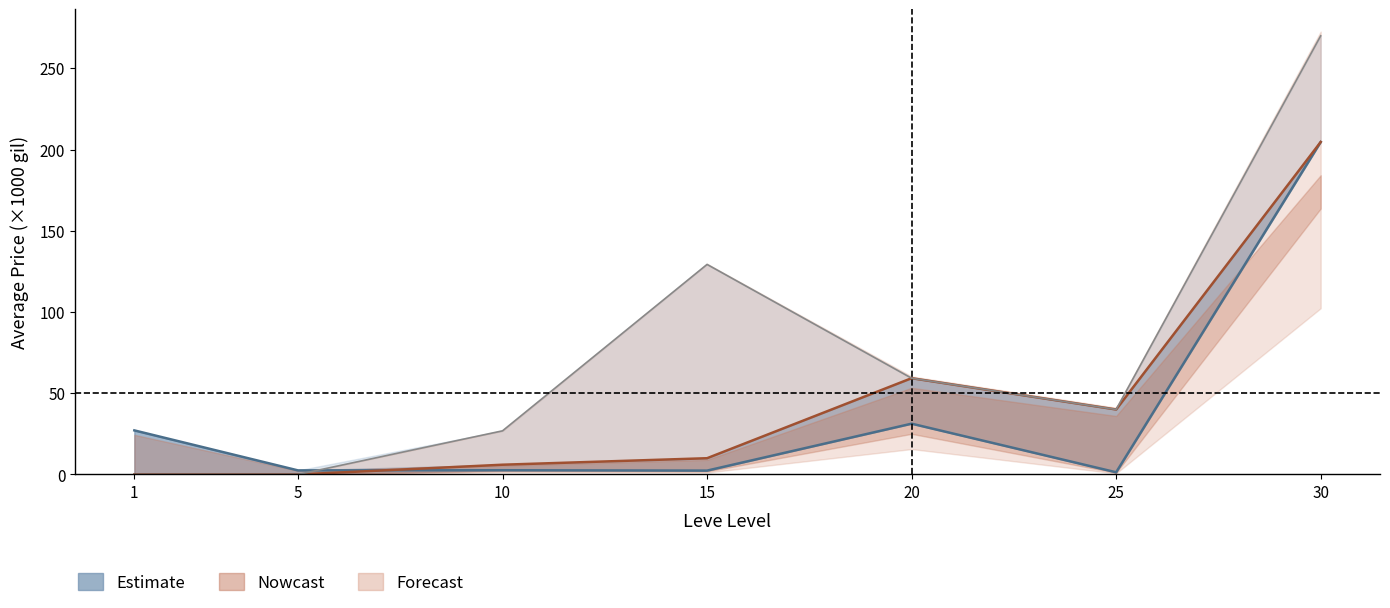

What are all the series names shown in the legend?

Estimate, Nowcast, Forecast